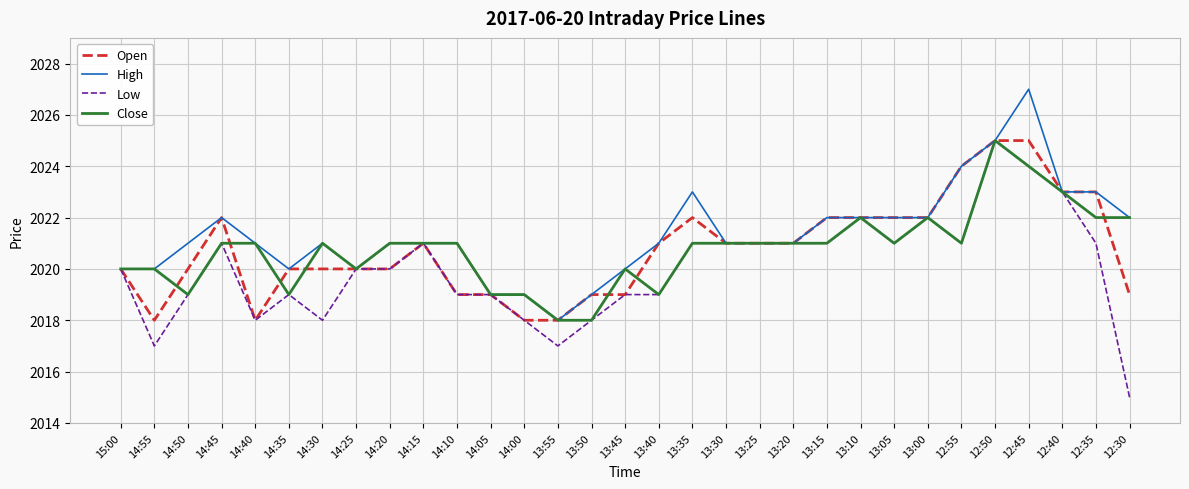

What position from the right is 12:45?

4